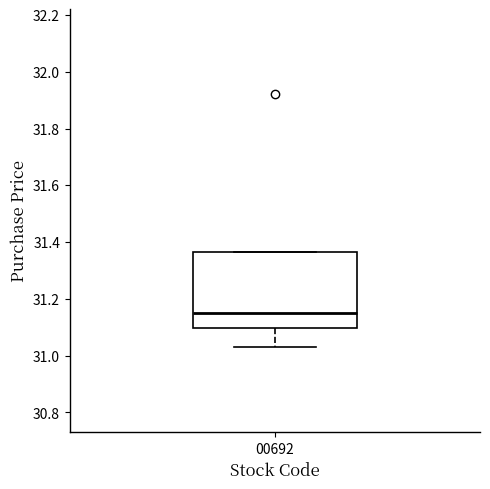

Read this box plot against the y-axis: the position of the median line, the range covered by the box, and the ends of both whiskers. The values are not printed on the chart, so give them approximately, as read against the axis.

median 31.16, box 31.10 to 31.36, whiskers 31.04 to 31.36